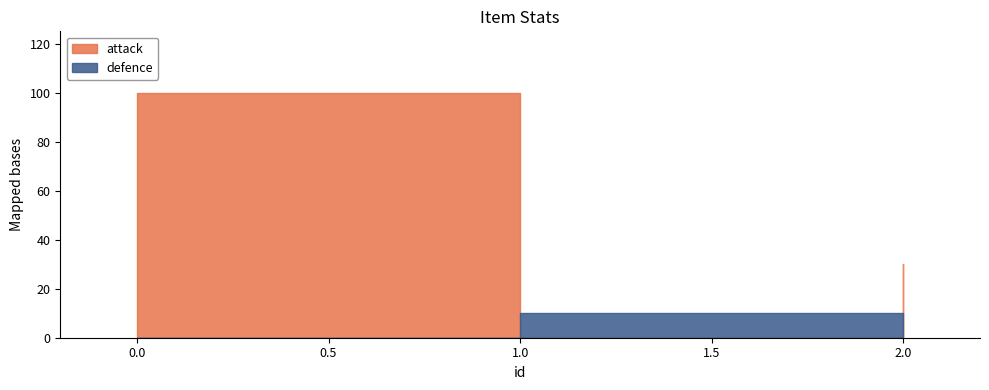

Does the chart have visible grid lines?

No